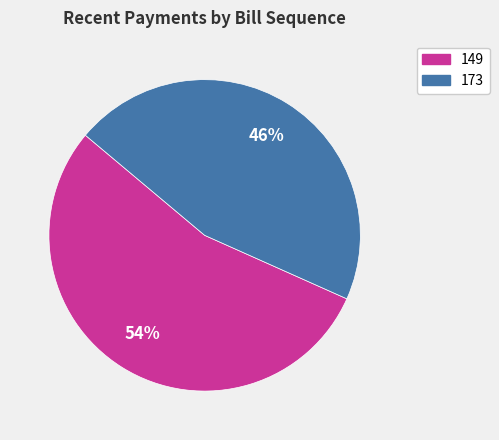

What is the smallest slice in the pie chart?

173